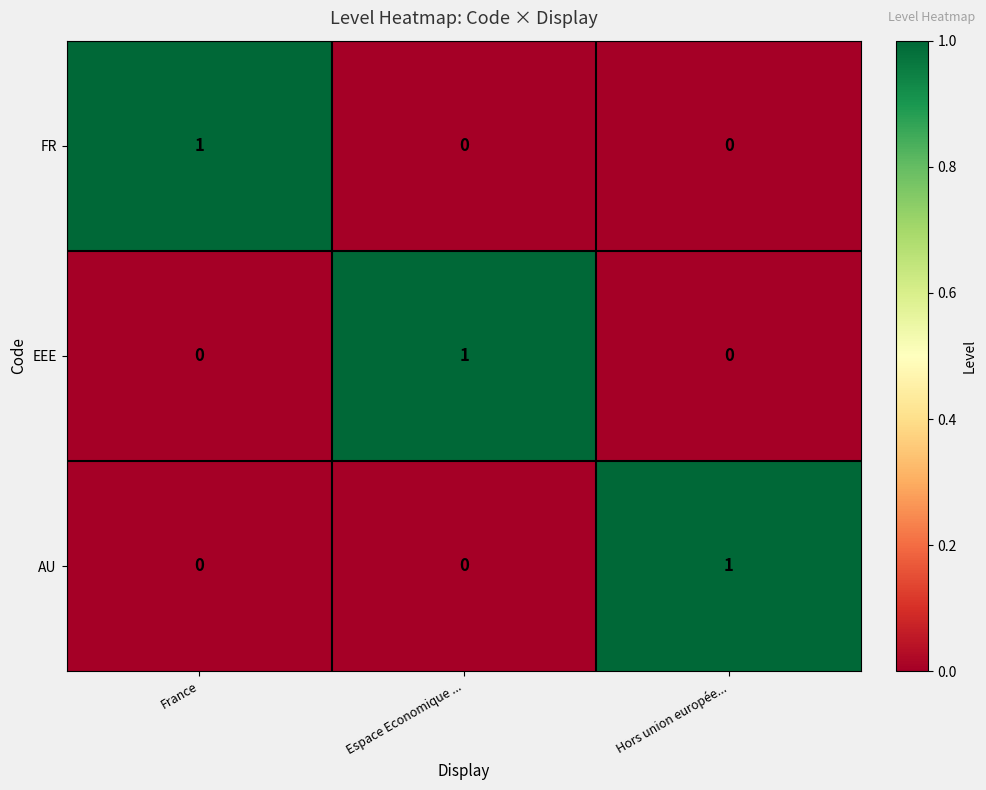

The FR series shows 1 at France. True or false?

True